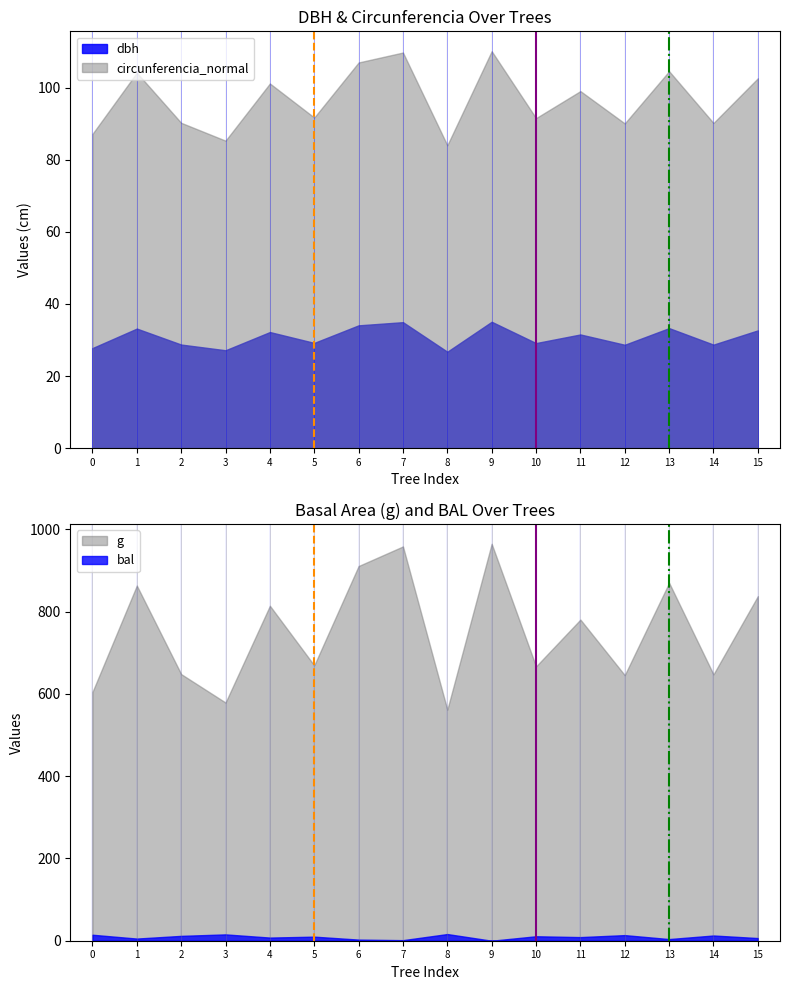

The value of Marker A at 0 is 0. True or false?

False